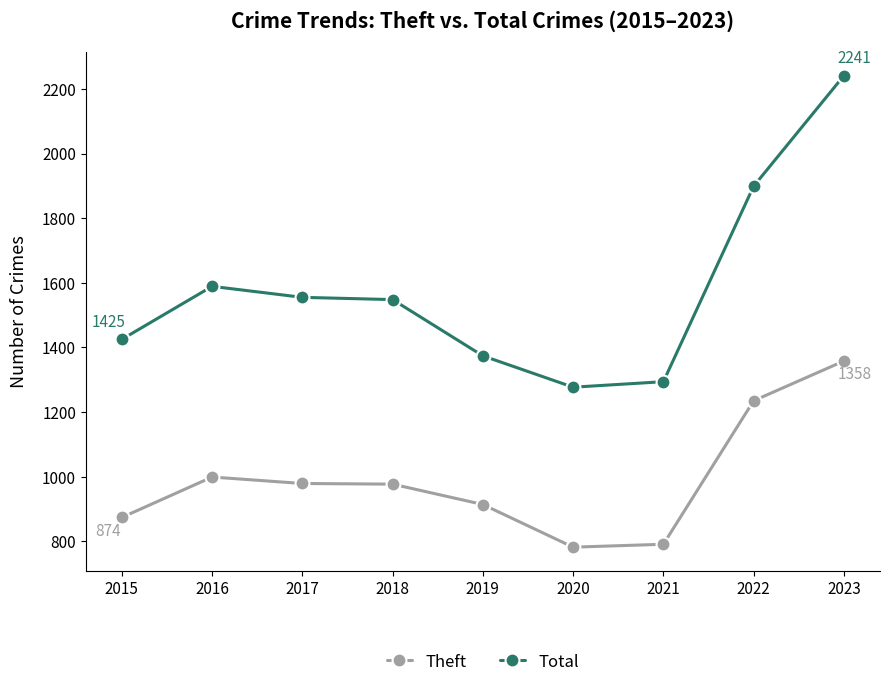

The value of Theft at 2023 is 1358. True or false?

True